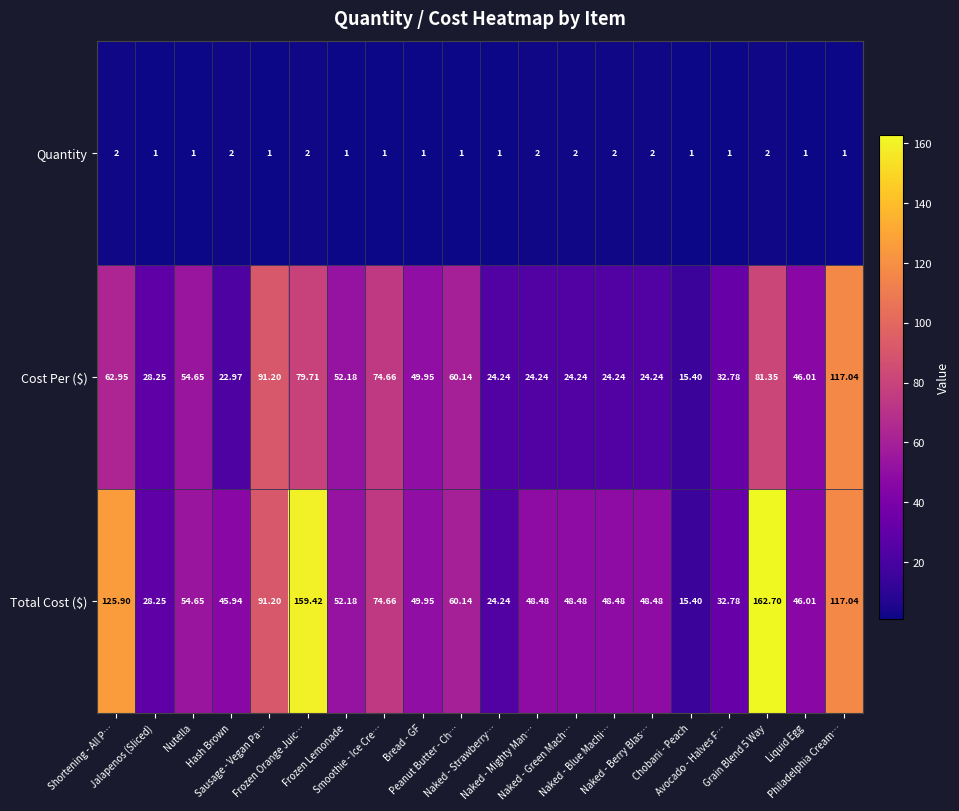

Rank the series by their average value, from lowest to highest.

Quantity, Cost Per ($), Total Cost ($)